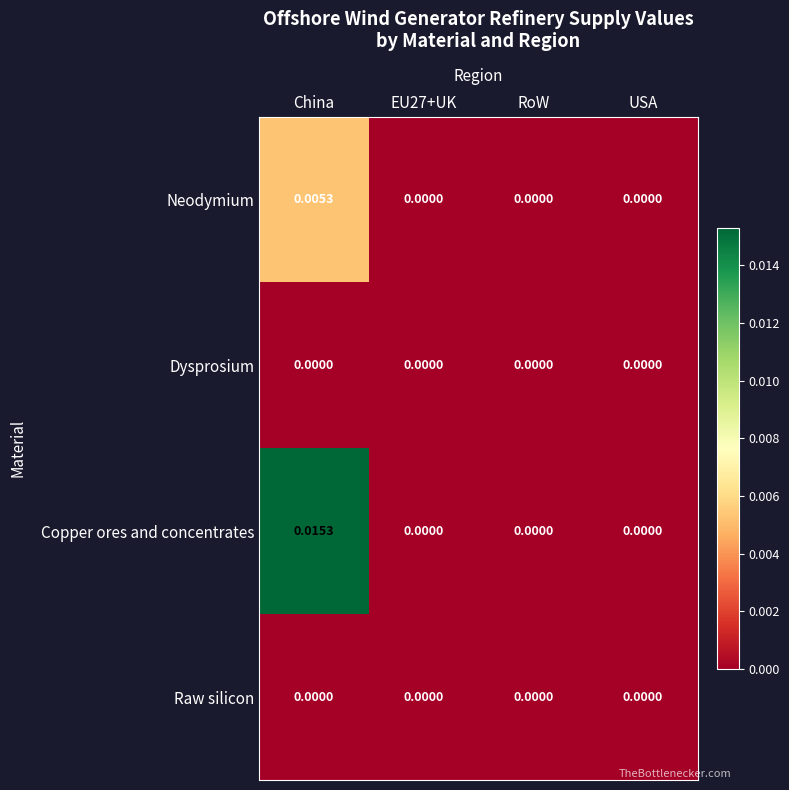

Which series has the largest total across all categories?

Copper ores and concentrates